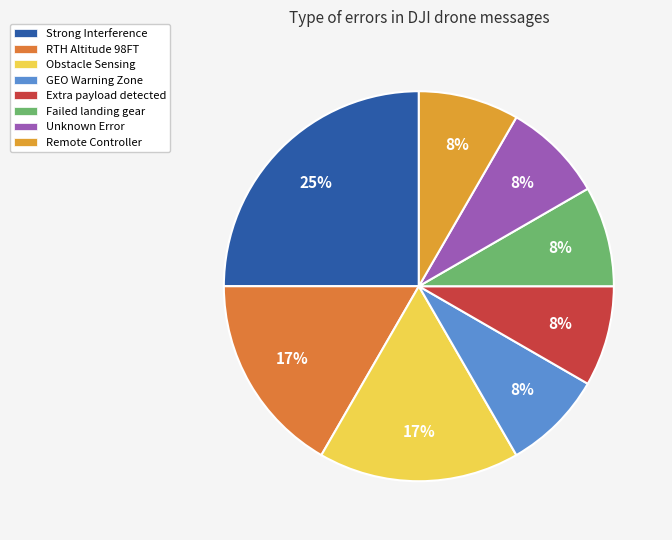

Is it true that Extra payload detected is 1% of the pie?

False